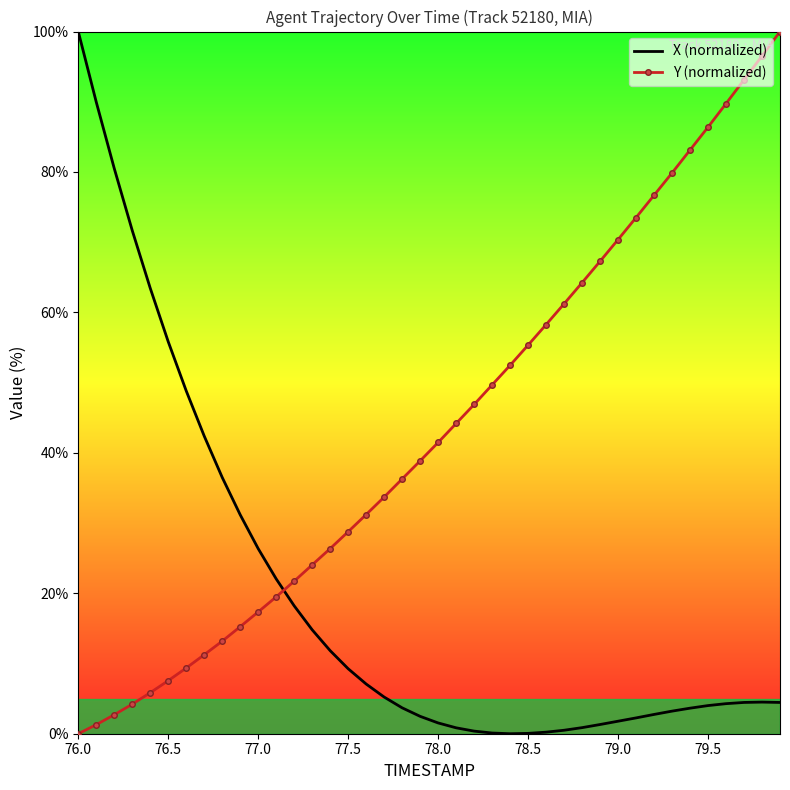

Which series has the largest total across all categories?

Y (normalized)